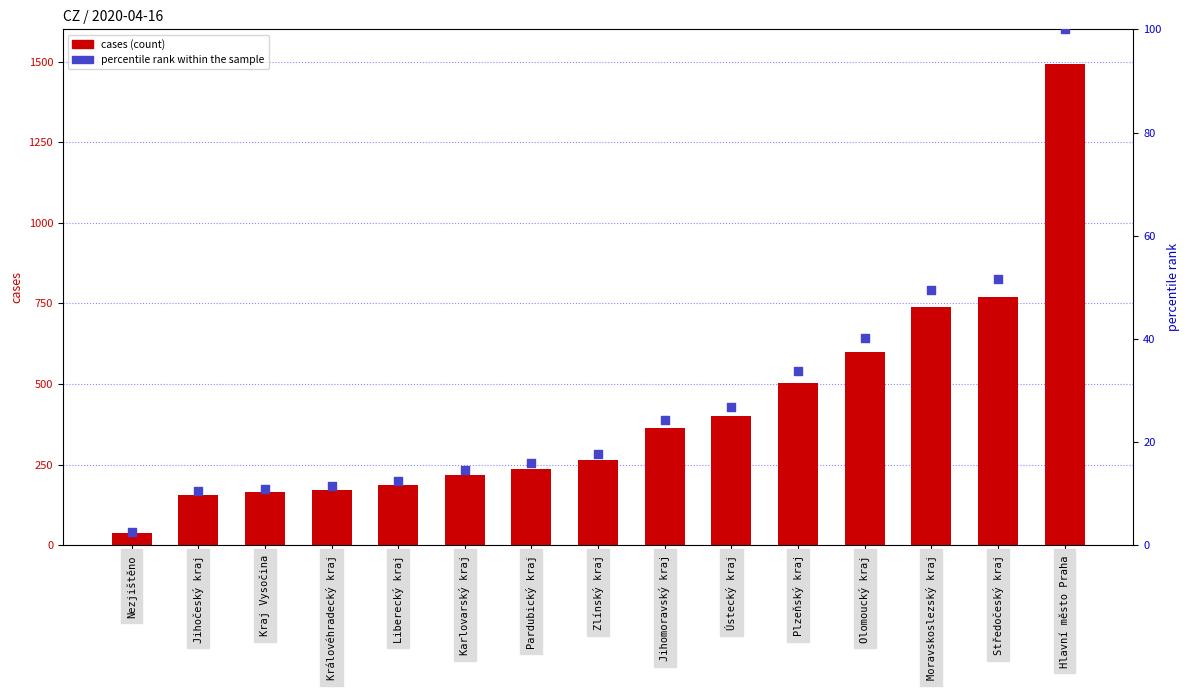

Is the value of cases at Karlovarský kraj greater than the value of percentile rank within the sample at Nezjištěno?

Yes